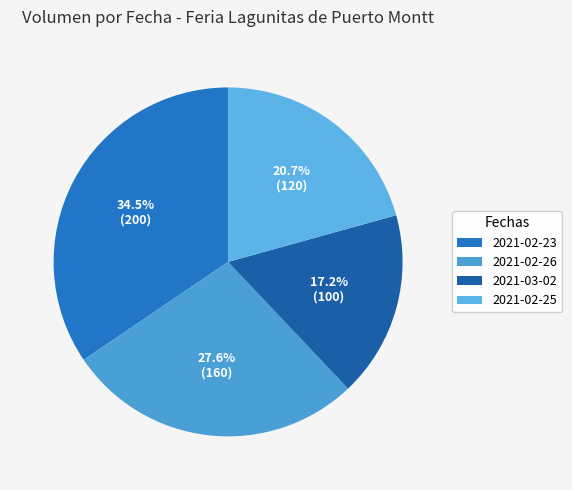

Is it true that 2021-02-26 is 21% of the pie?

False